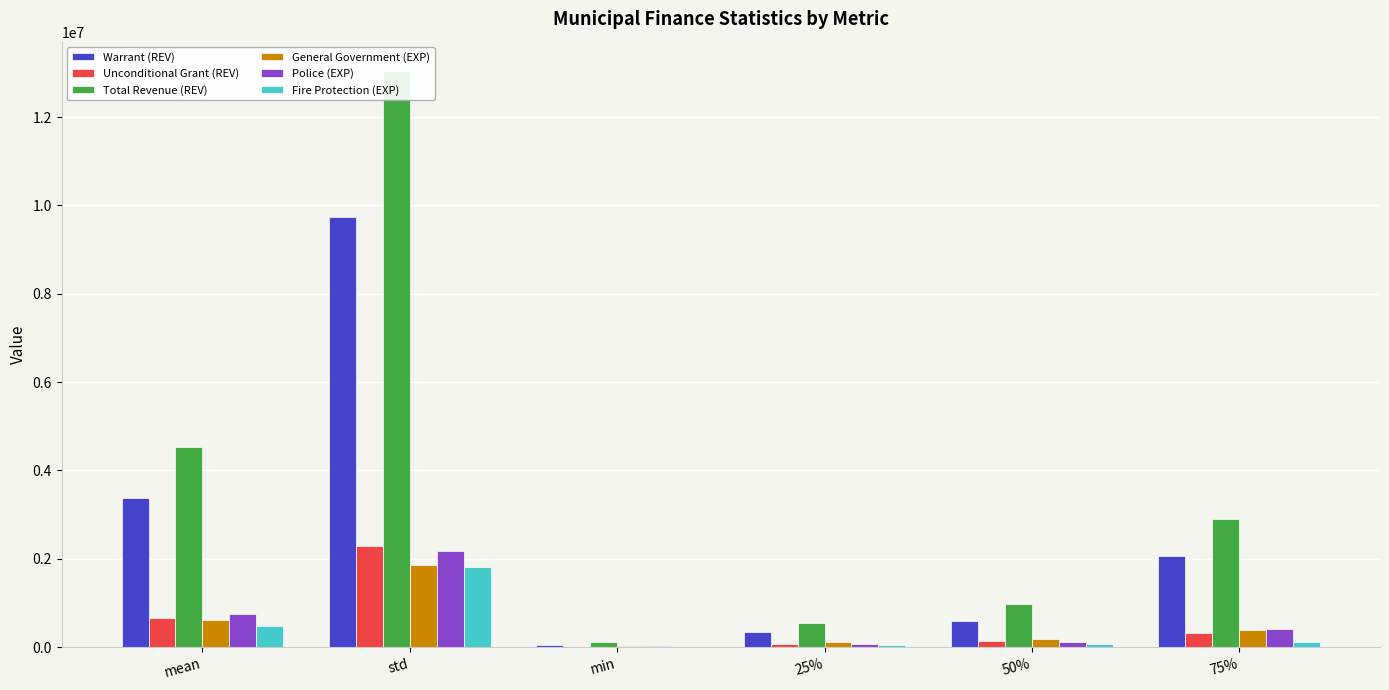

What is the value of the Fire Protection (EXP) bar at the 2nd from the left?

1816634.4